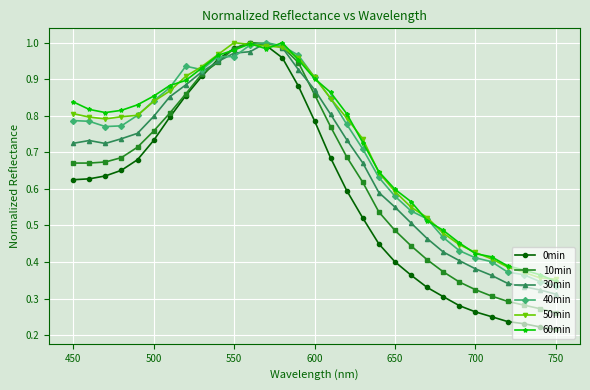

Which series changed the most between 600 and 700?

10min